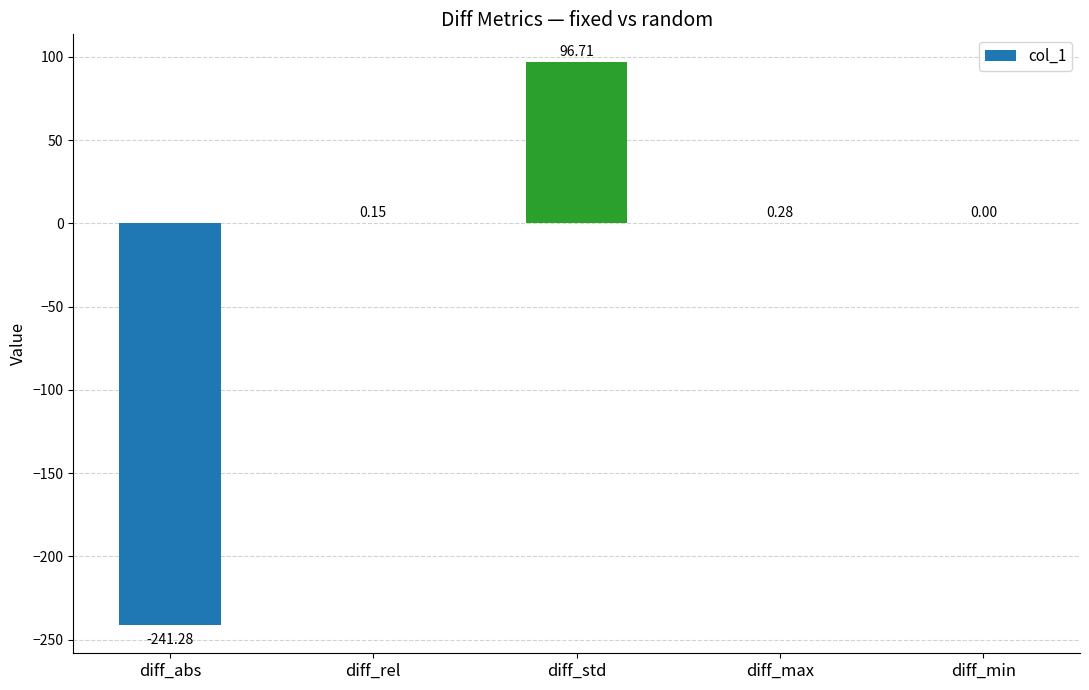

What is the sum of the values at diff_abs and diff_std?

-144.6